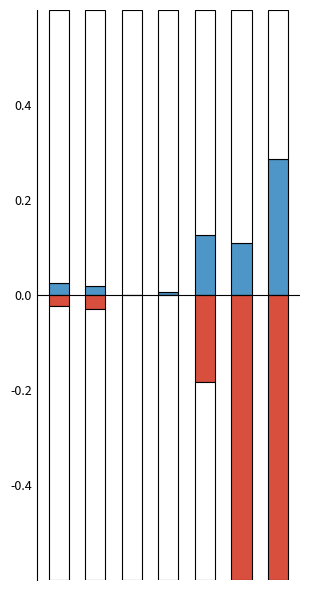

At Total, list the series in order from smallest to largest.

2019, 2021